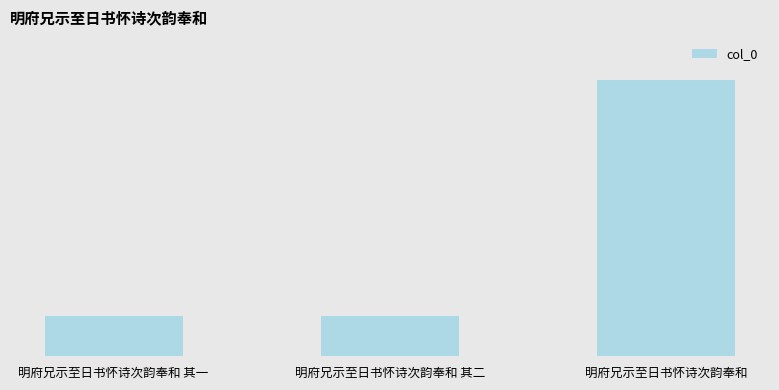

Count the number of values greater than 614941.

1